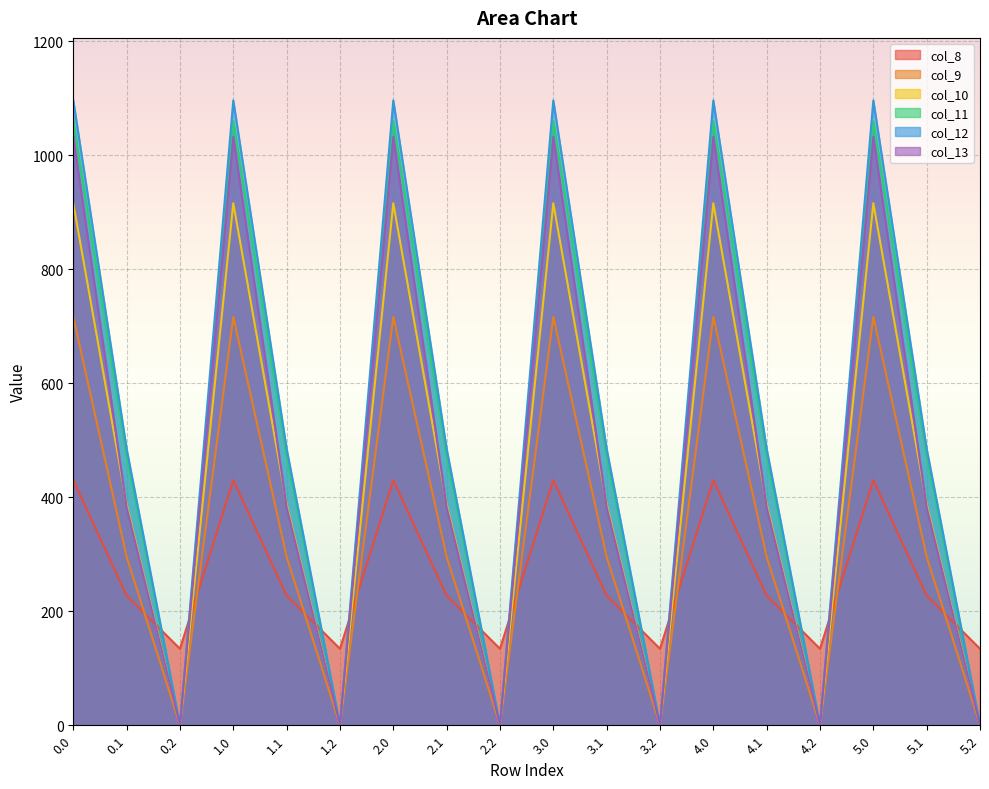

In col_11, how many points are higher than both neighbors (excluding endpoints)?

5